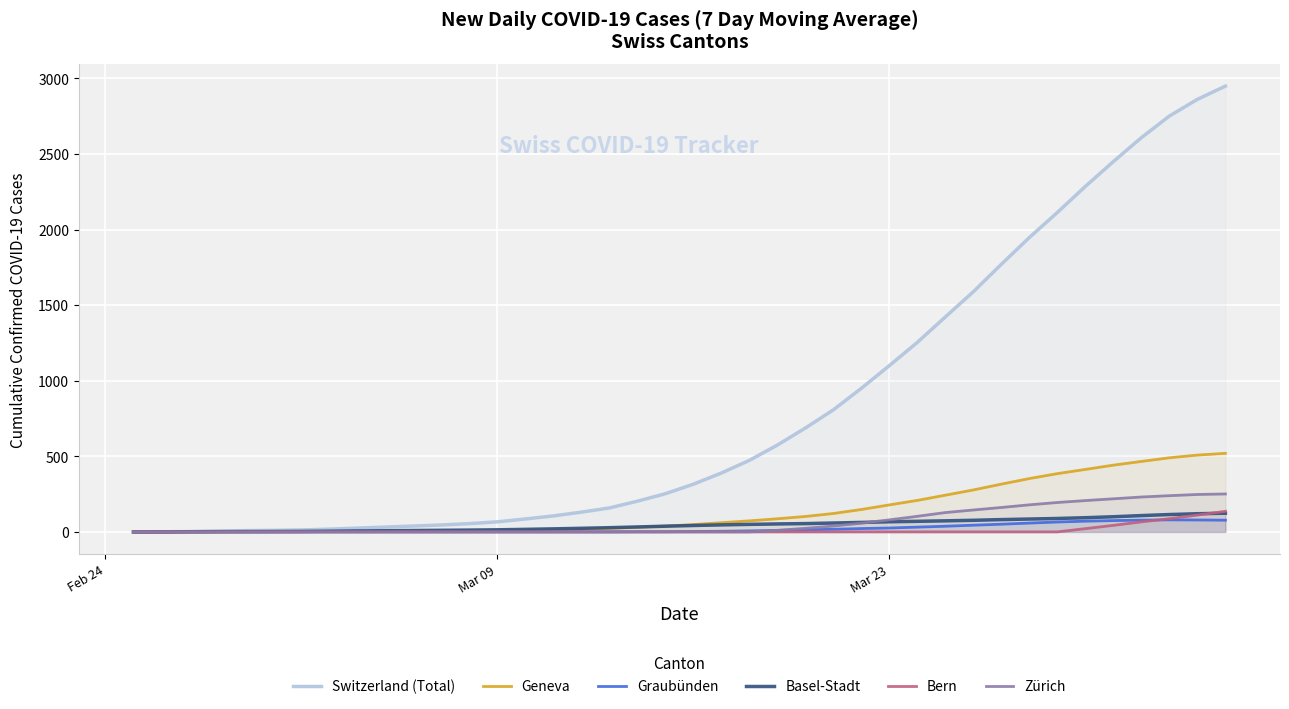

True or false: Switzerland (Total) and Basel-Stadt cross at least once.

False